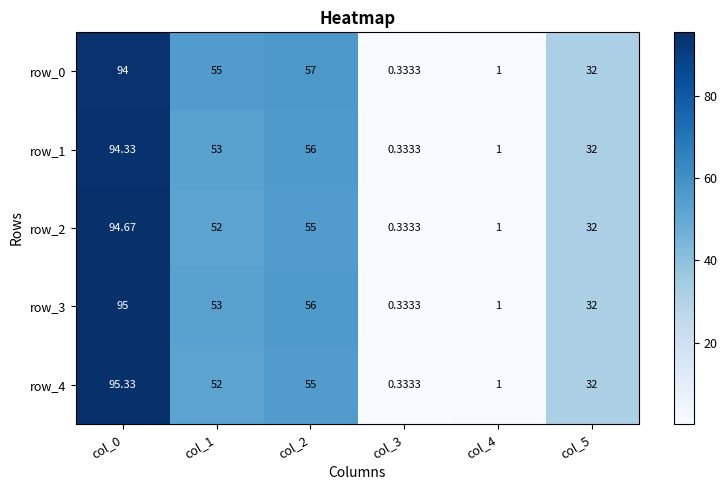

What is the approximate value of row_2 at col_2?

55.0